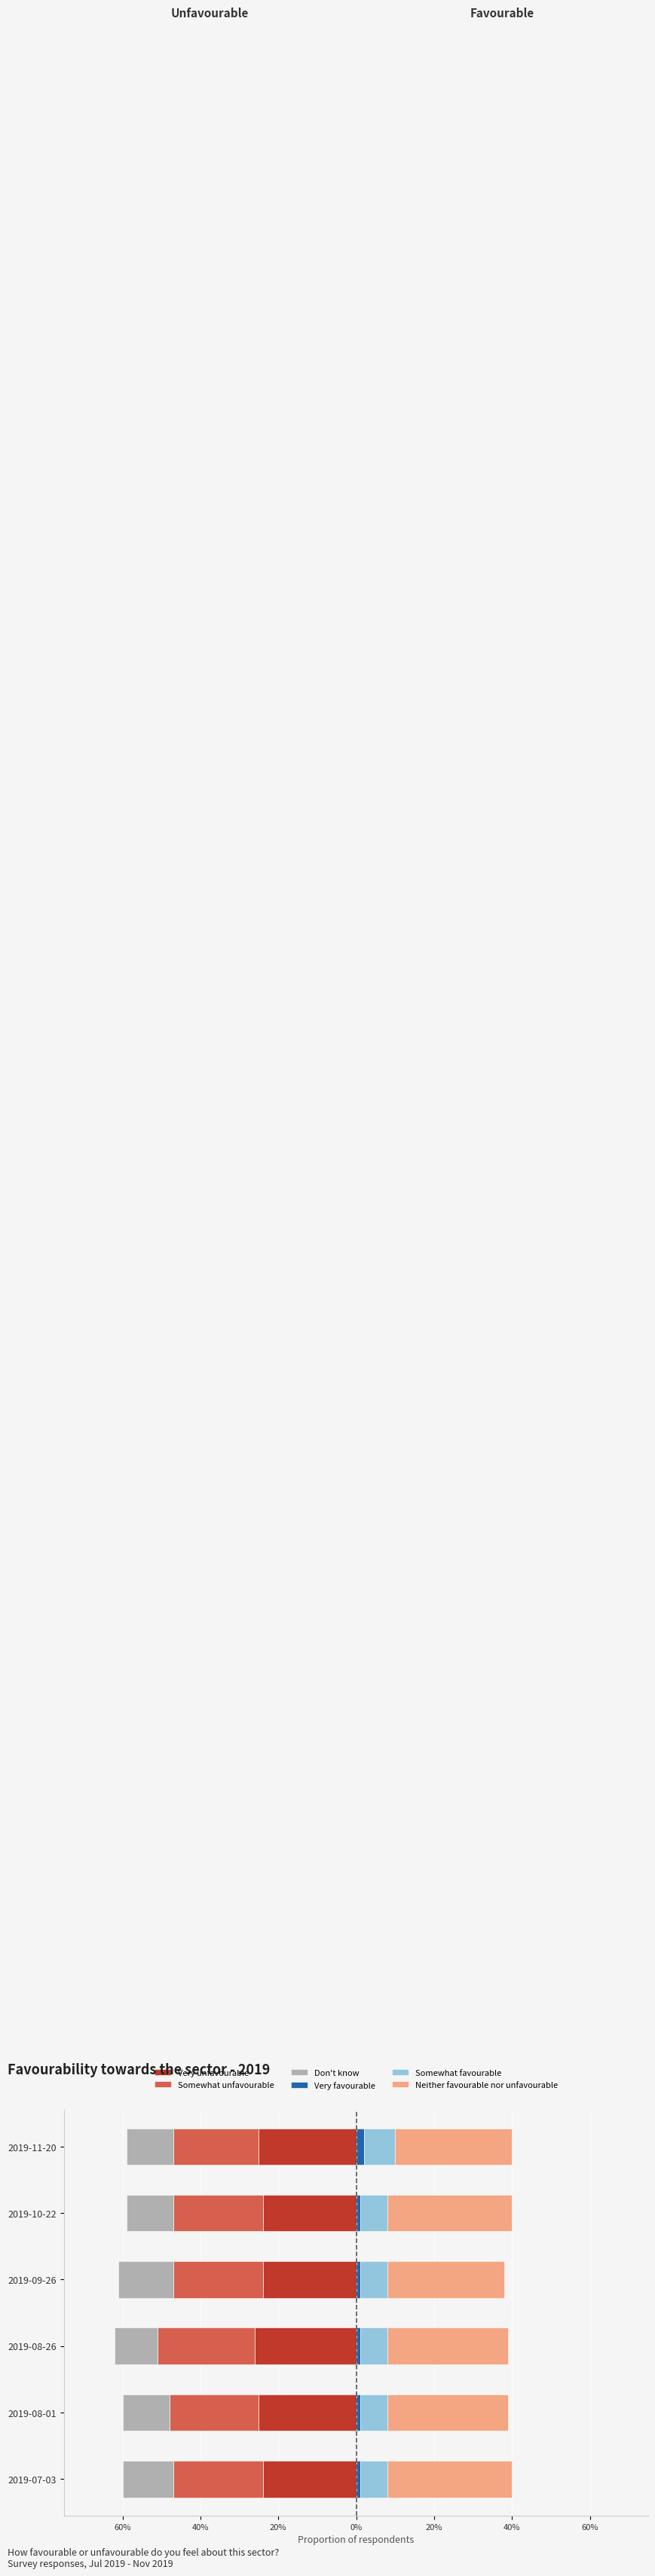

At how many categories does at least one series exceed 0?

6